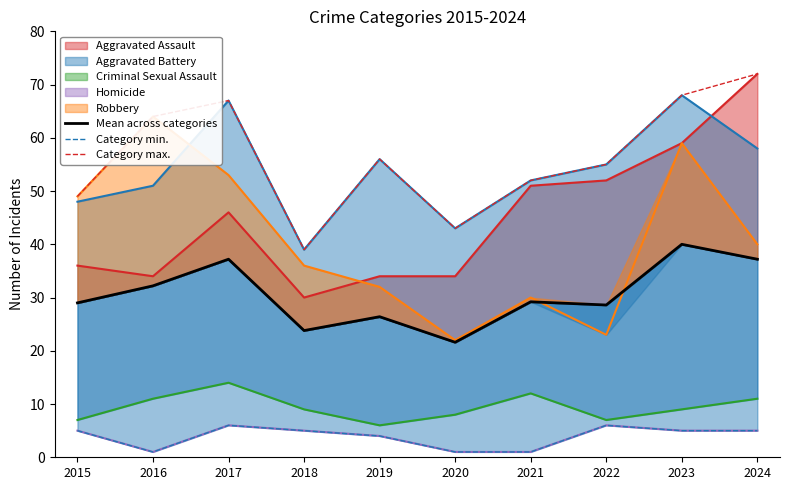

True or false: Category min. and Category max. intersect in this chart.

False